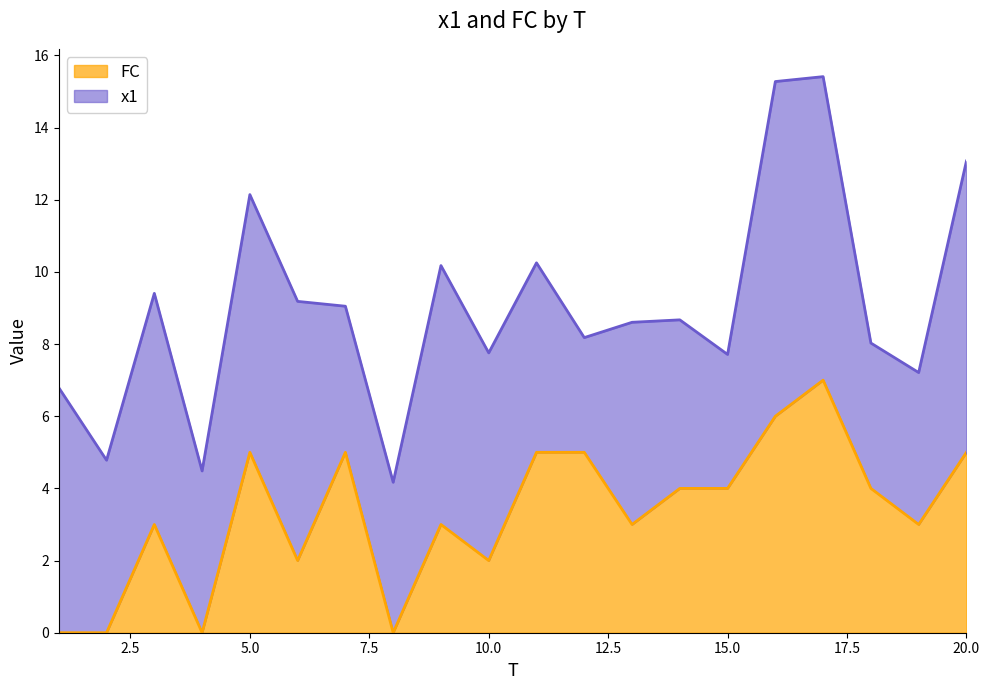

What is the value of the 13th point from the left?

3